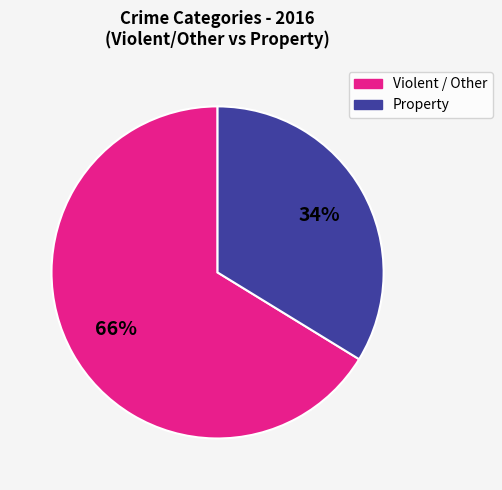

Count the number of slices in the pie.

2